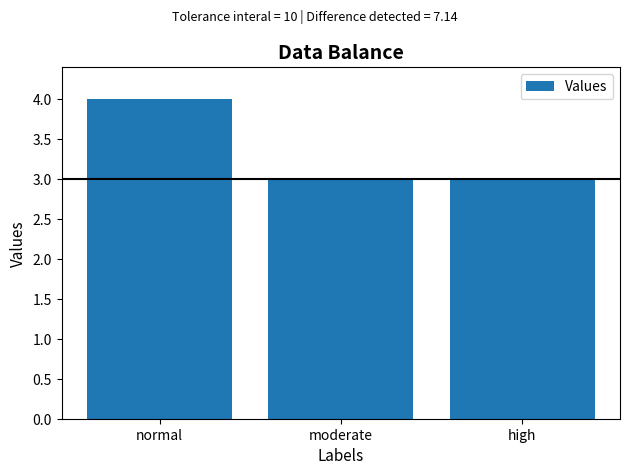

True or false: the data shows 3 at normal.

False